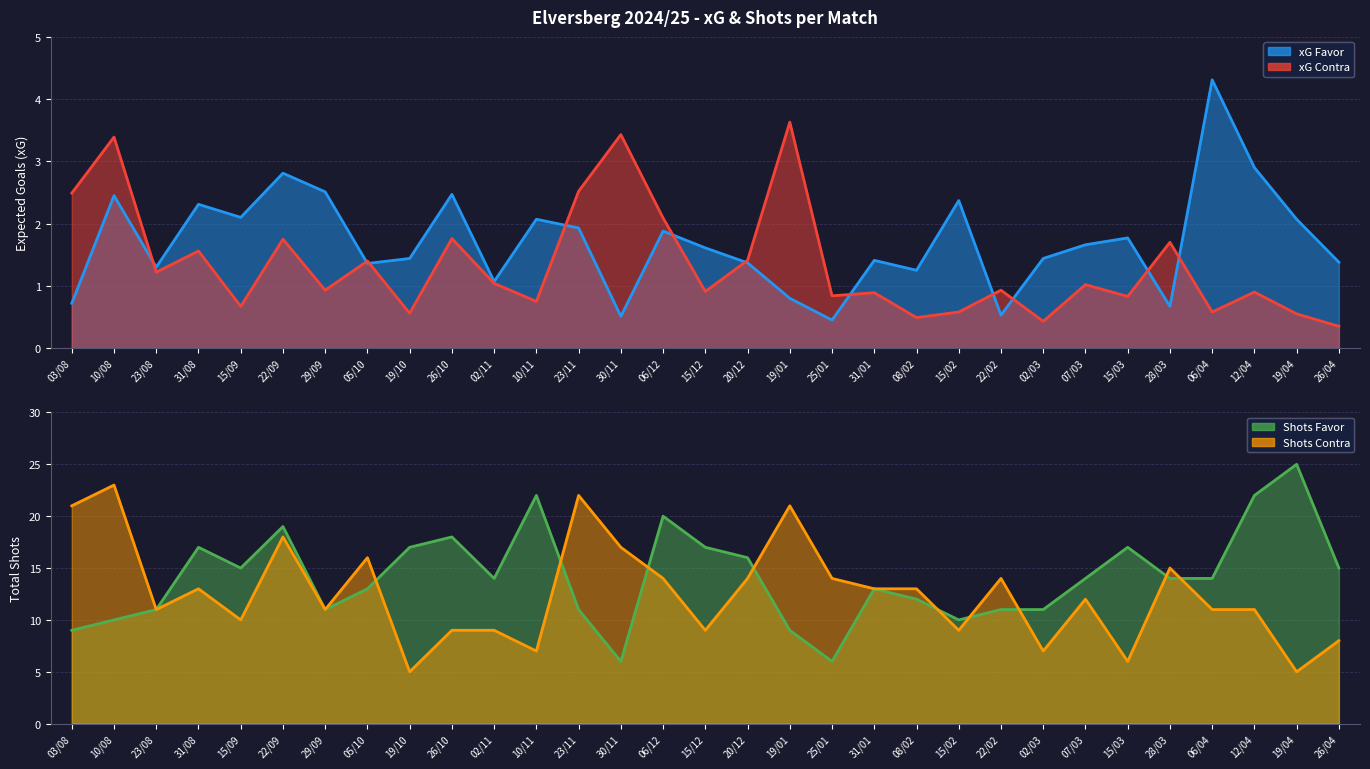

Which category has the highest value in the xG Favor series?

06/04